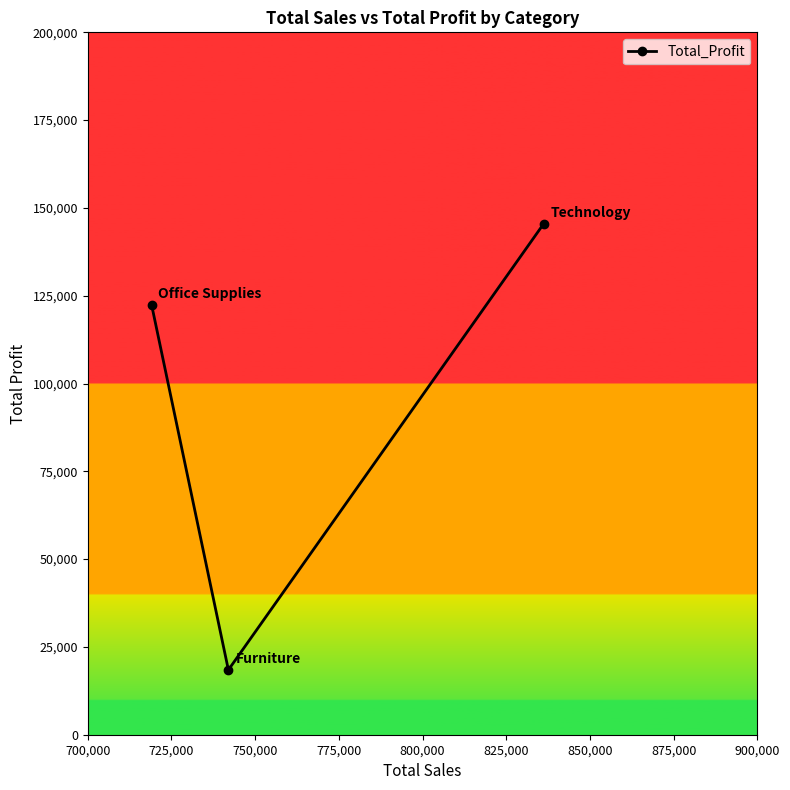

Reading right to left, extract all data points from this chart.

145455.0	18451.3	122490.8